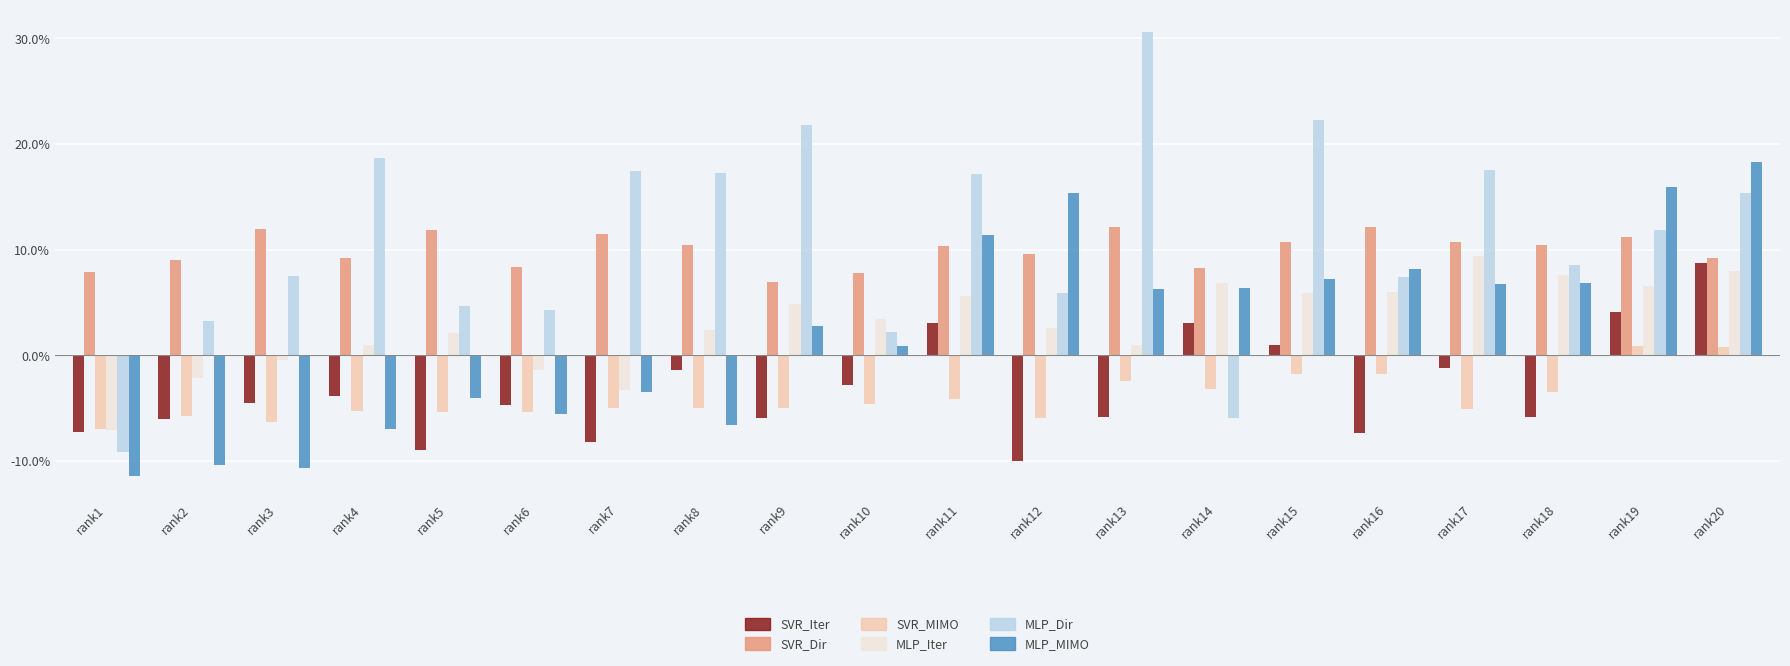

What is the spread (max minus min) of values at rank6?

0.1